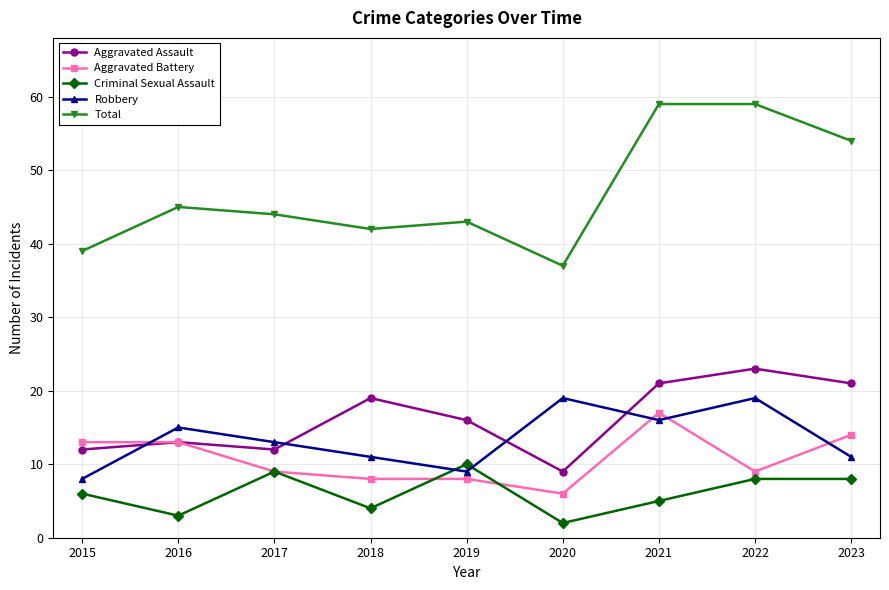

Reading right to left, list all the values displayed in this chart.

Aggravated Assault: 2023=21	2022=23	2021=21	2020=9	2019=16	2018=19	2017=12	2016=13	2015=12
Aggravated Battery: 2023=14	2022=9	2021=17	2020=6	2019=8	2018=8	2017=9	2016=13	2015=13
Criminal Sexual Assault: 2023=8	2022=8	2021=5	2020=2	2019=10	2018=4	2017=9	2016=3	2015=6
Robbery: 2023=11	2022=19	2021=16	2020=19	2019=9	2018=11	2017=13	2016=15	2015=8
Total: 2023=54	2022=59	2021=59	2020=37	2019=43	2018=42	2017=44	2016=45	2015=39